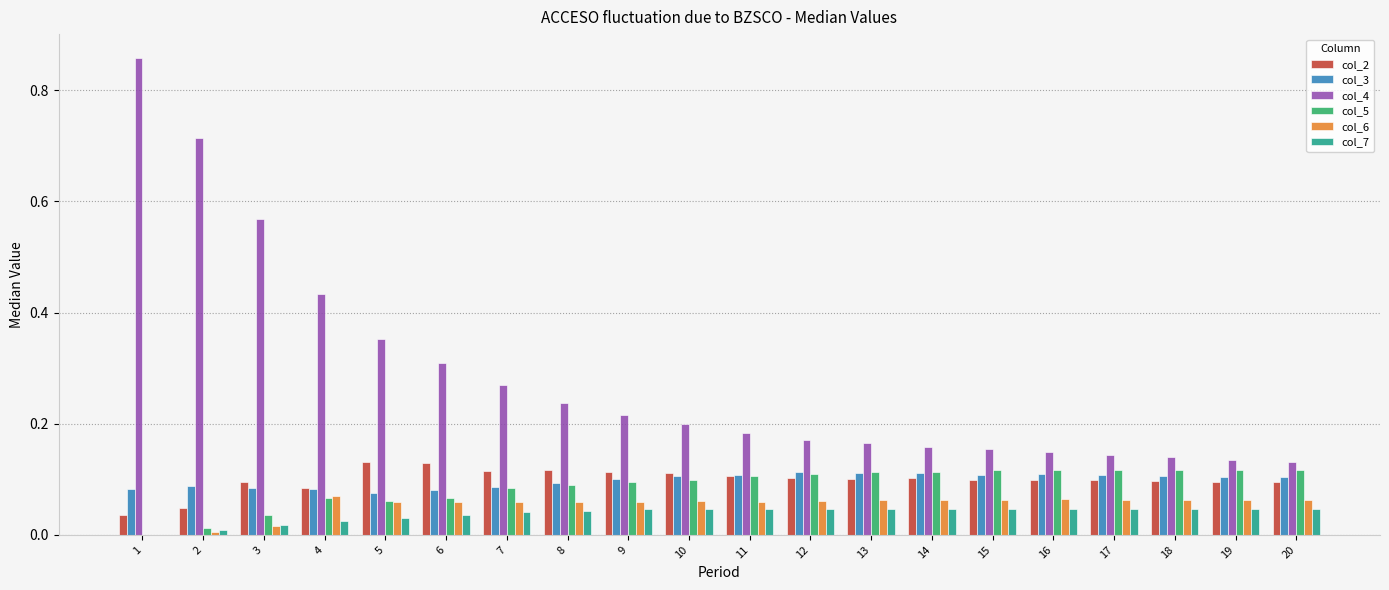

Is it true that col_2 equals 0.1 at 3?

True